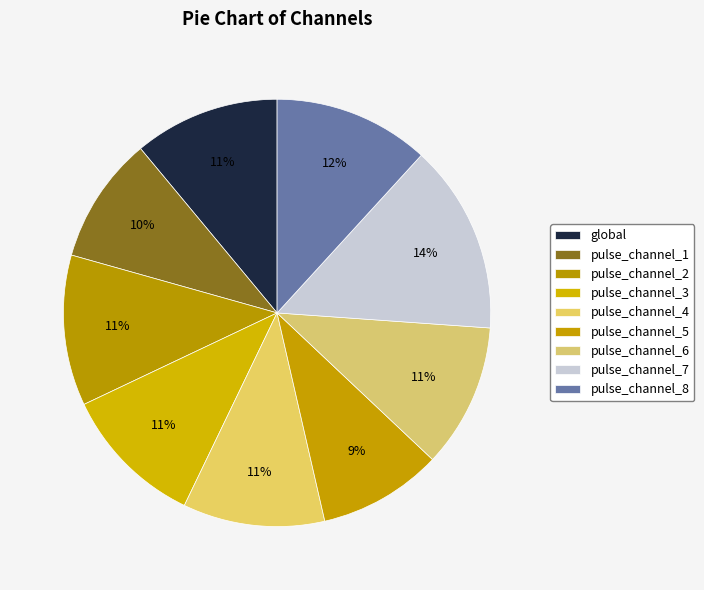

Does pulse_channel_8 represent more than half of the total?

No